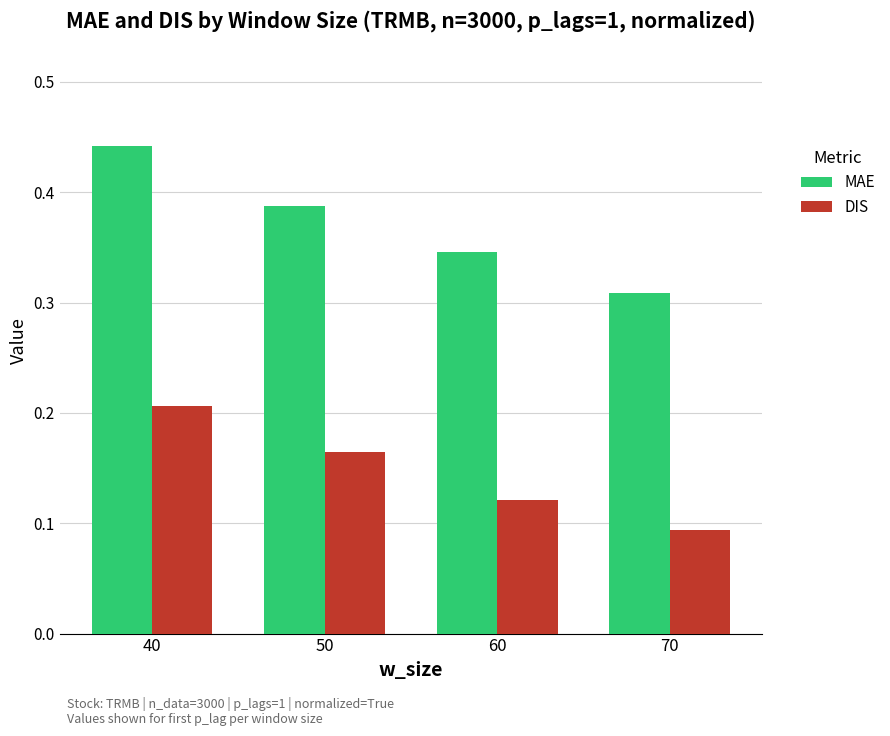

Count the MAE values in the range 0 to 1.

4